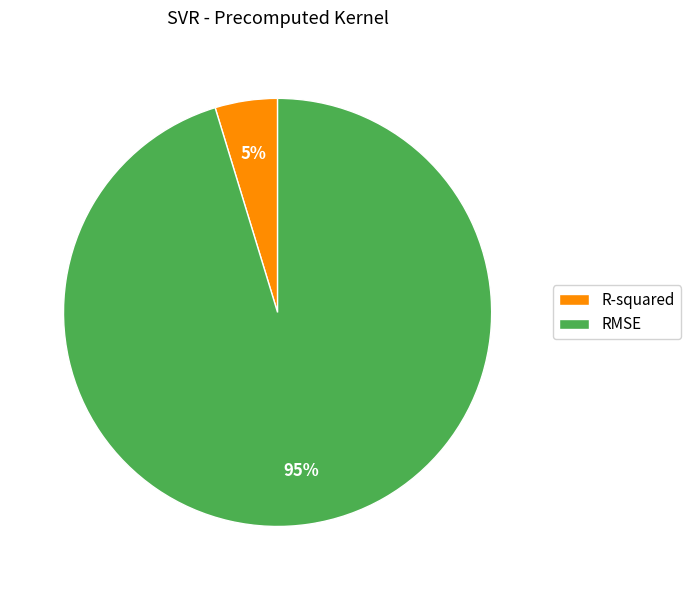

The R-squared slice represents 5% of the pie. True or false?

True